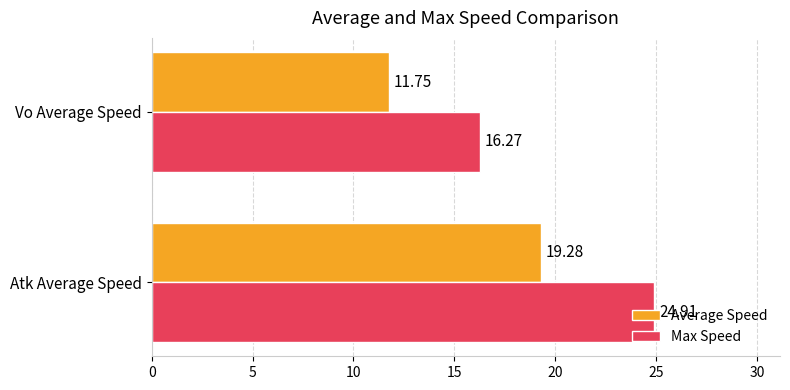

Which series has the largest range (max minus min)?

Max Speed